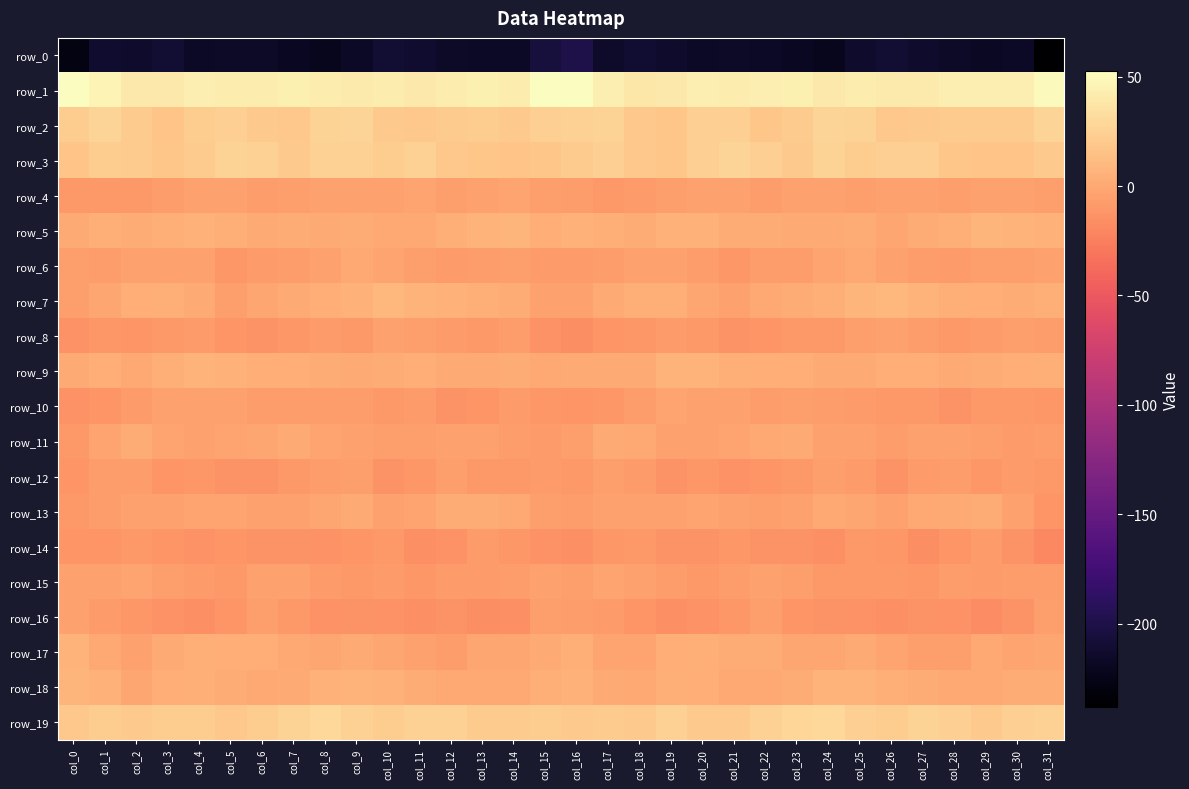

At which category is the sum across all series the highest?

col_9